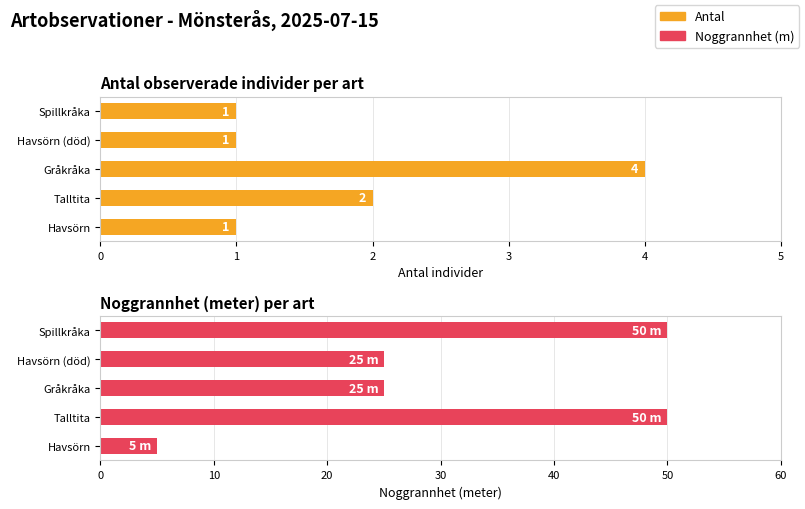

Between Talltita and Spillkråka, which series saw the biggest shift?

Antal